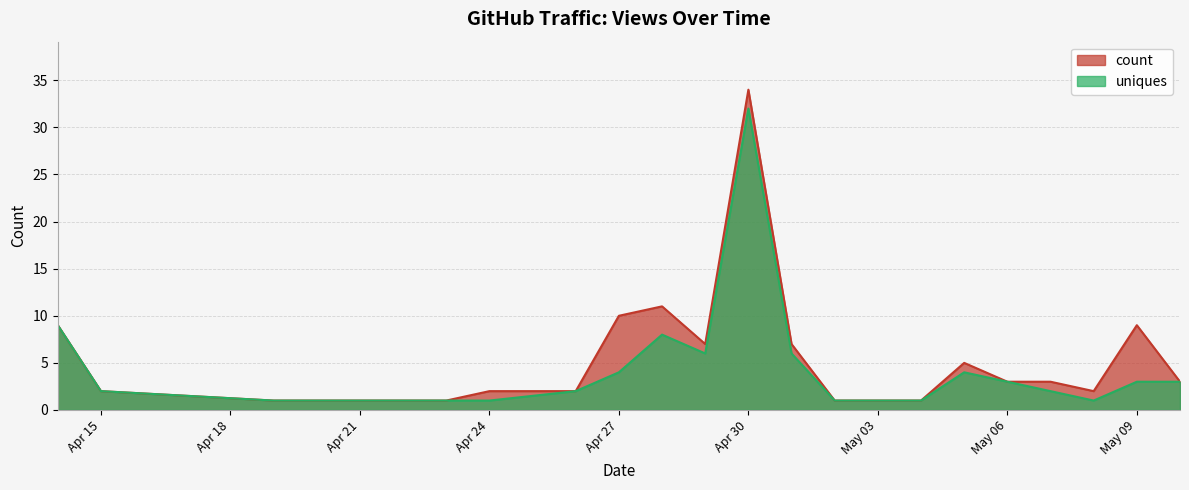

What is the value of the count point at the 5th from the left?

1